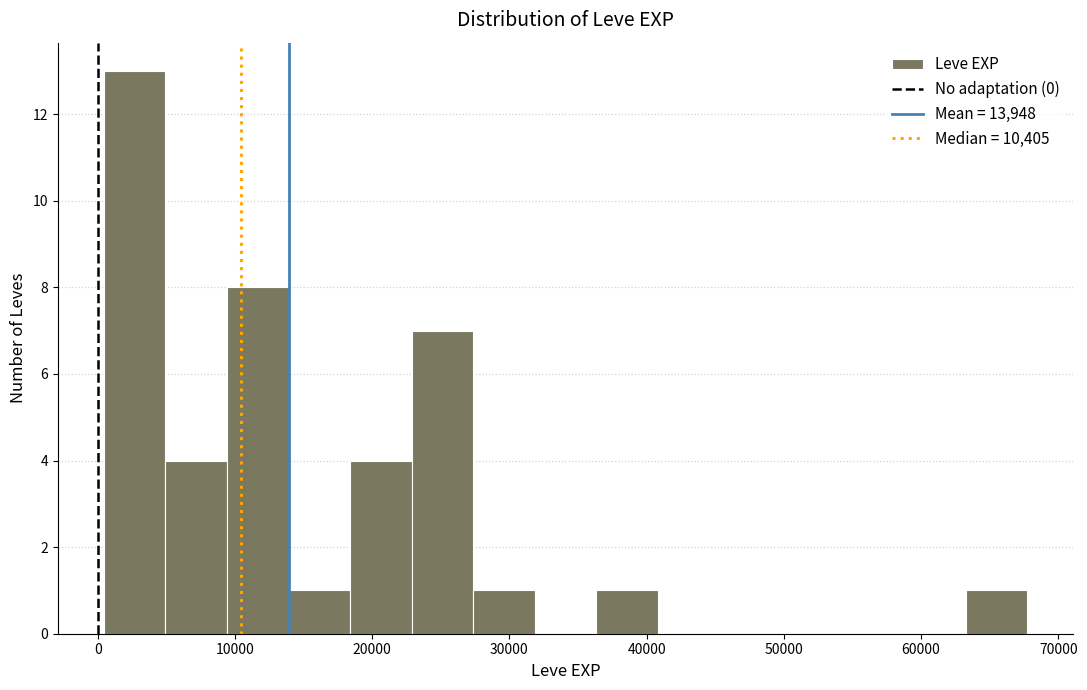

Over which range of the x-axis is the bar tallest?

0 to 5000